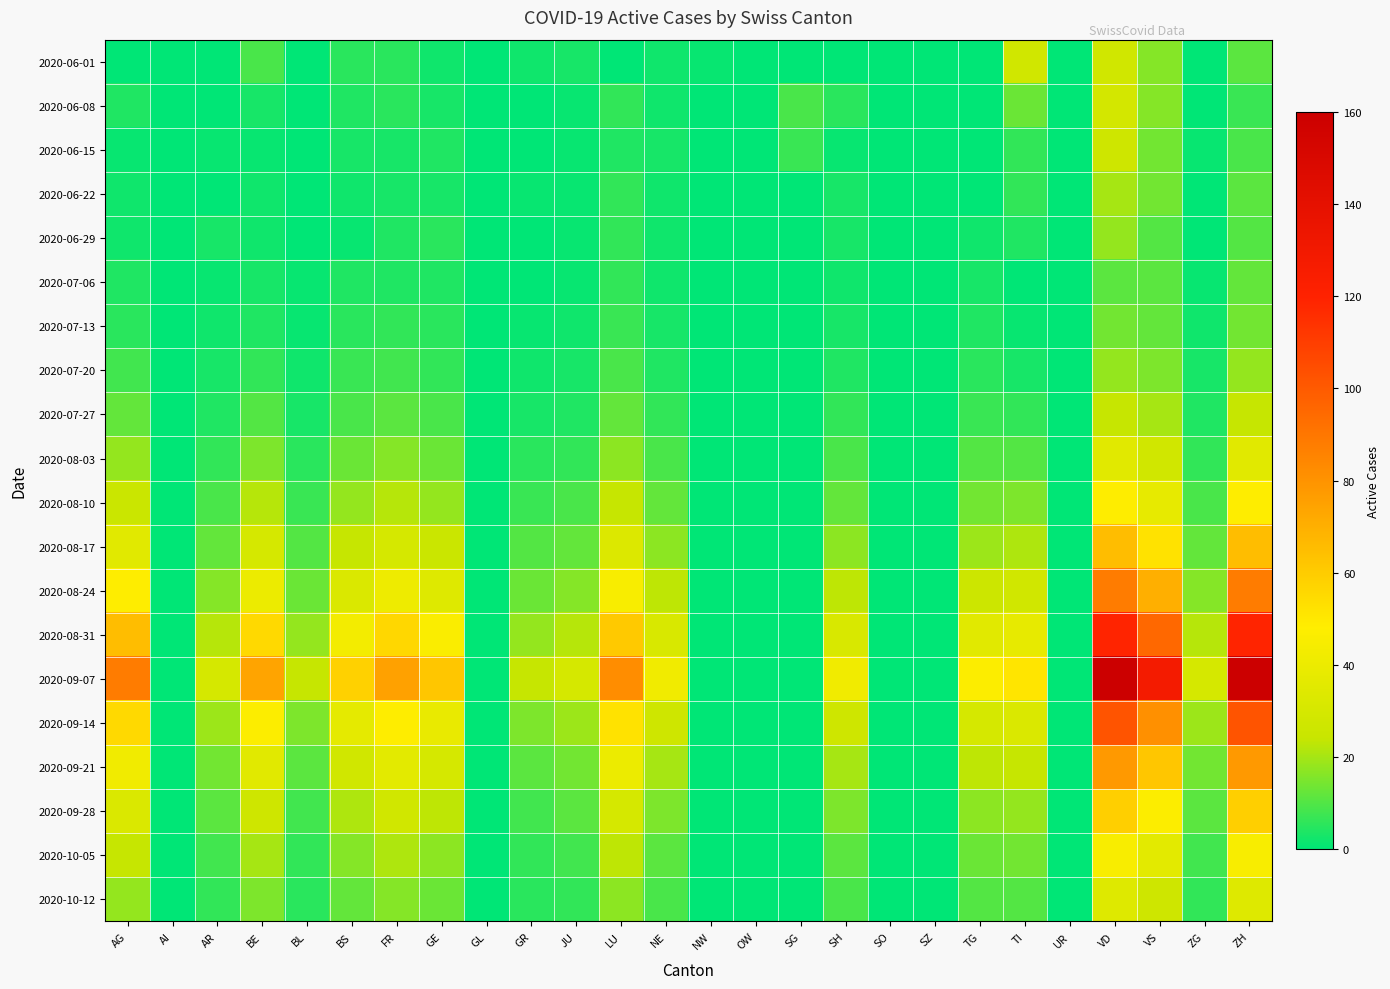

What is the total value across all series at SG?

16